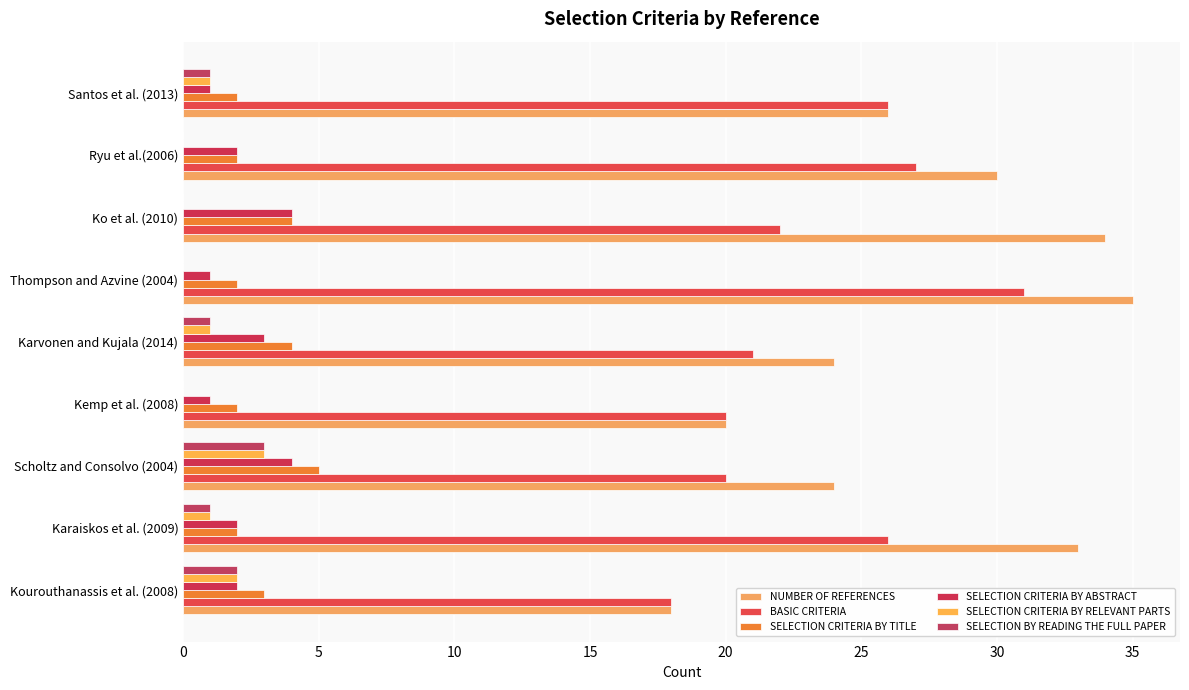

How many distinct data groups are displayed?

6